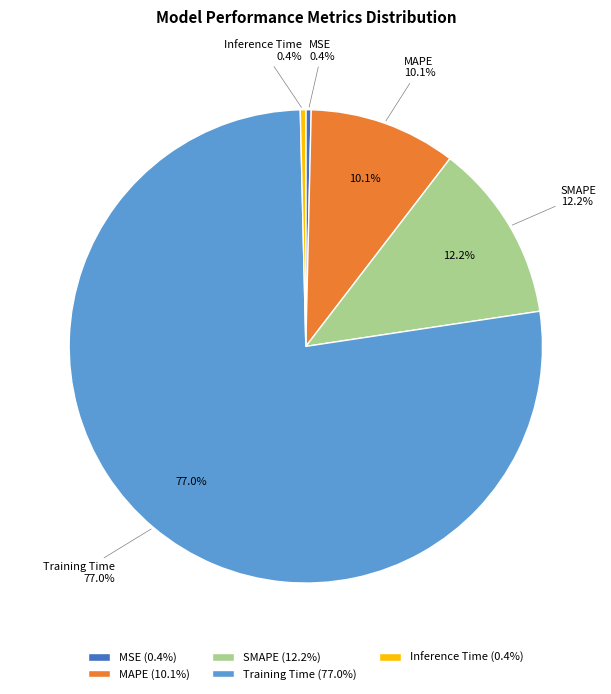

What portion of the pie excludes Inference Time?

99.6%